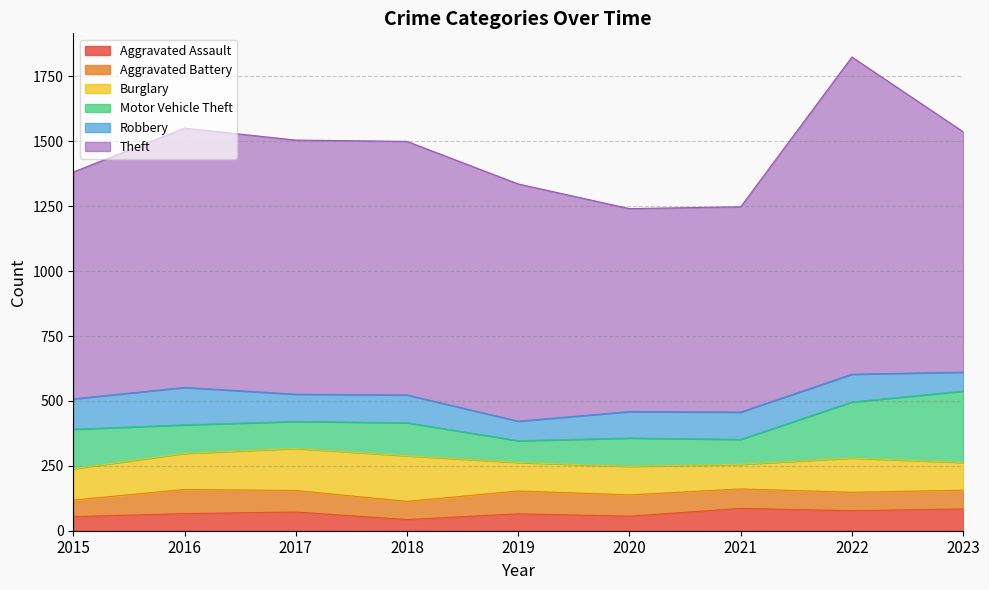

In Aggravated Assault, how many points are lower than both neighbors (excluding endpoints)?

3